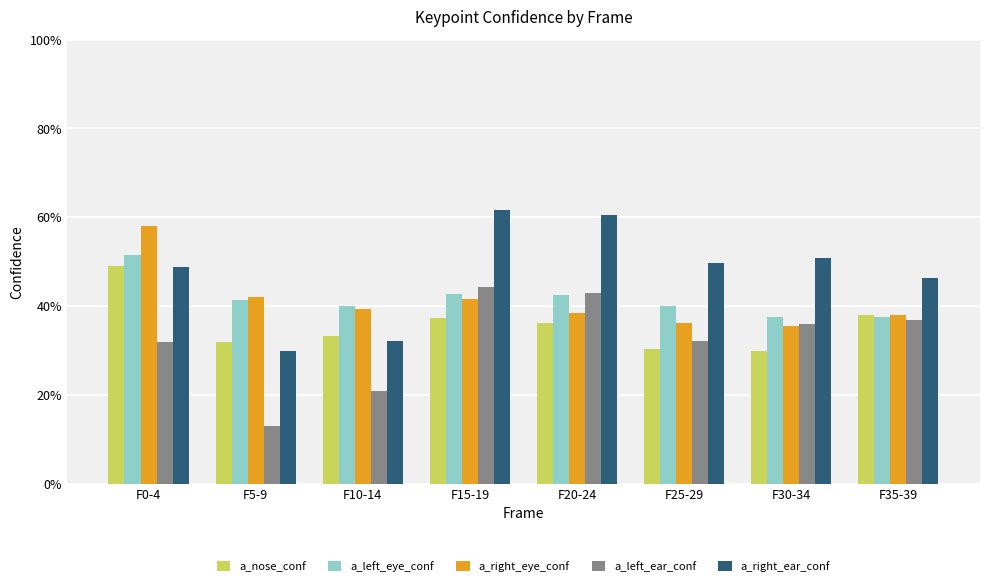

The a_left_eye_conf series shows 0.6 at F30-34. True or false?

False